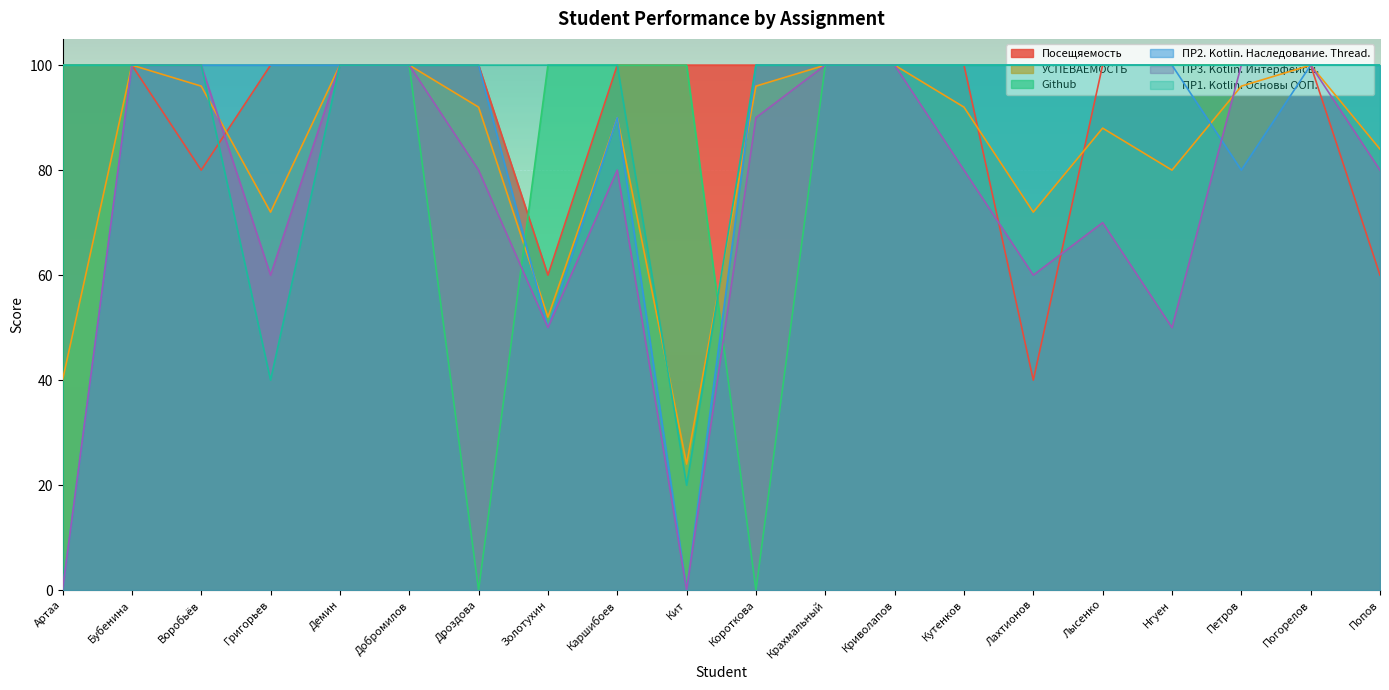

Which series has the widest spread of values?

Github